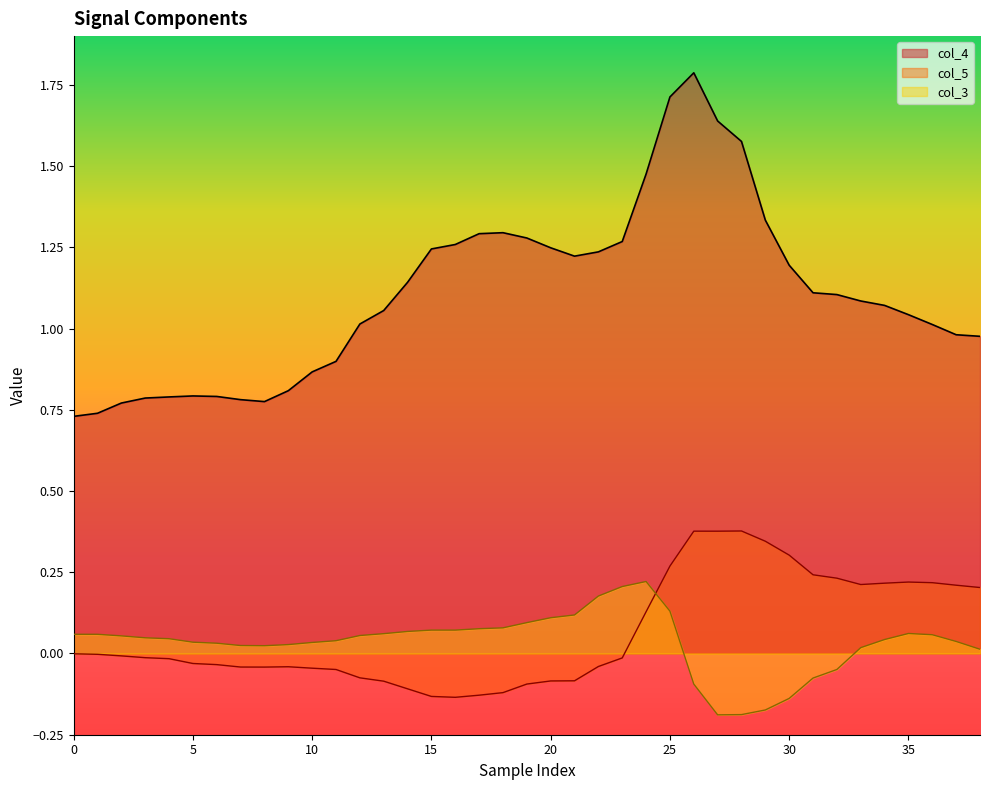

What is the total value across all series at 18?

1.3